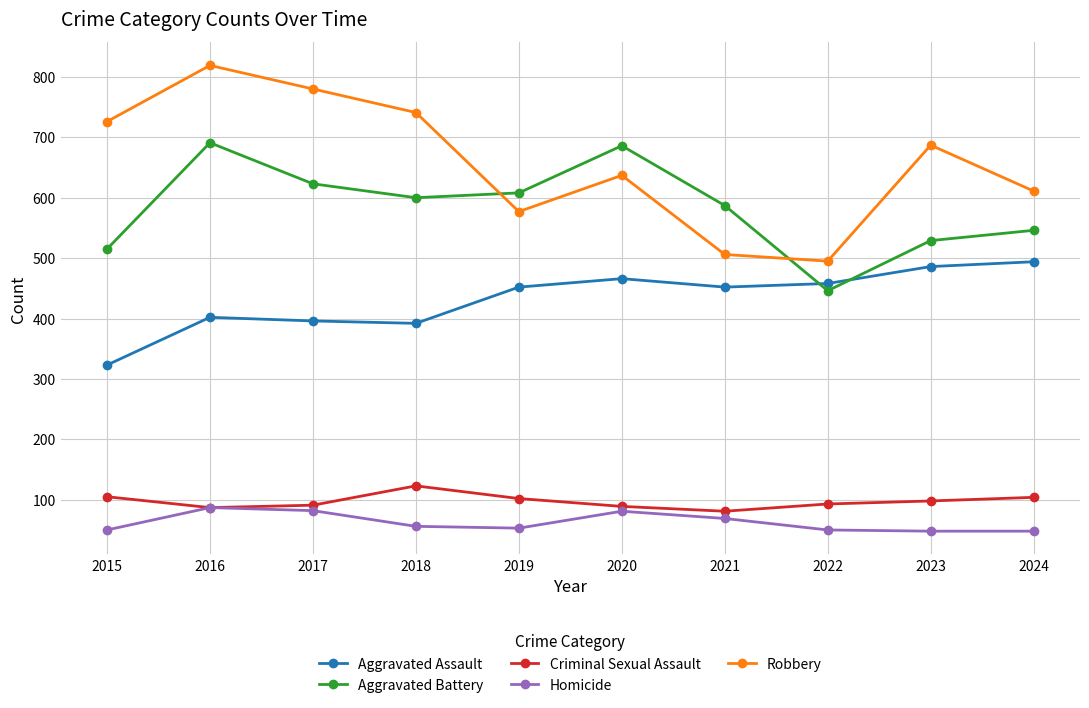

True or false: Robbery and Homicide cross at least once.

False